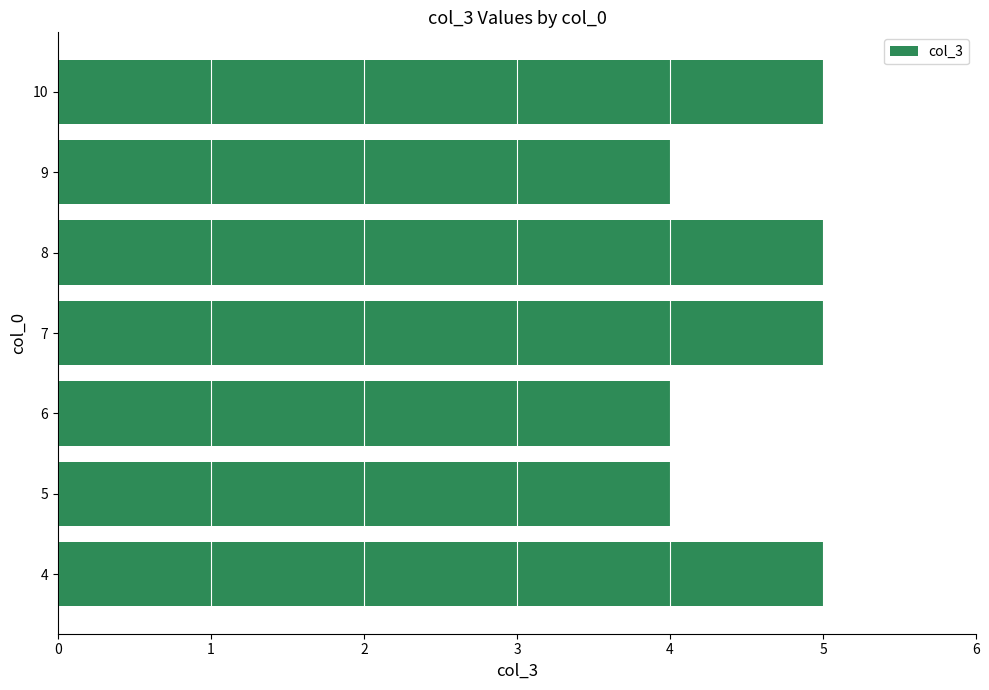

The chart shows a value of 5 at 10. True or false?

True